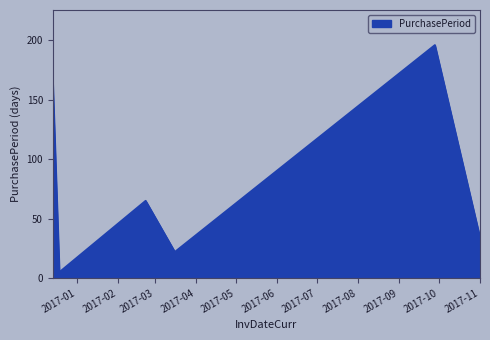

What is the greatest value displayed?

196